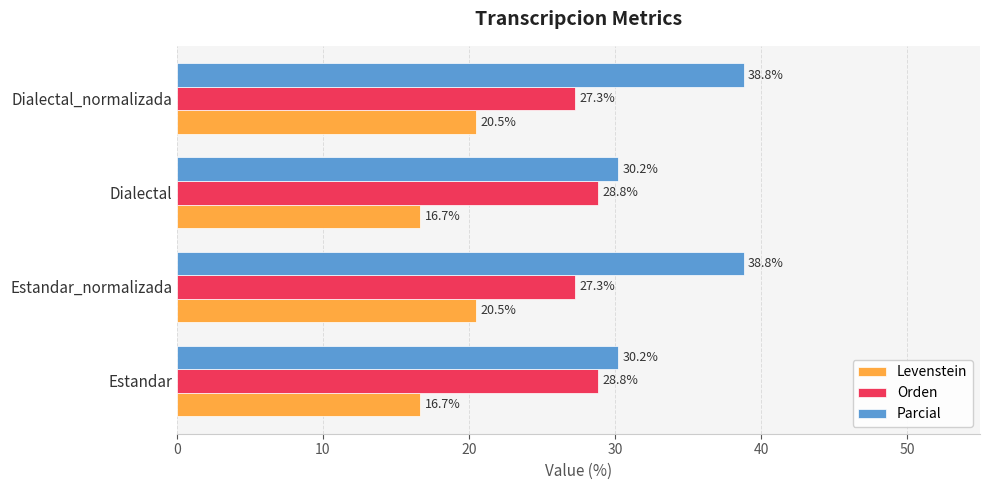

What is the difference between the Parcial values at Dialectal_normalizada and Dialectal?

8.6